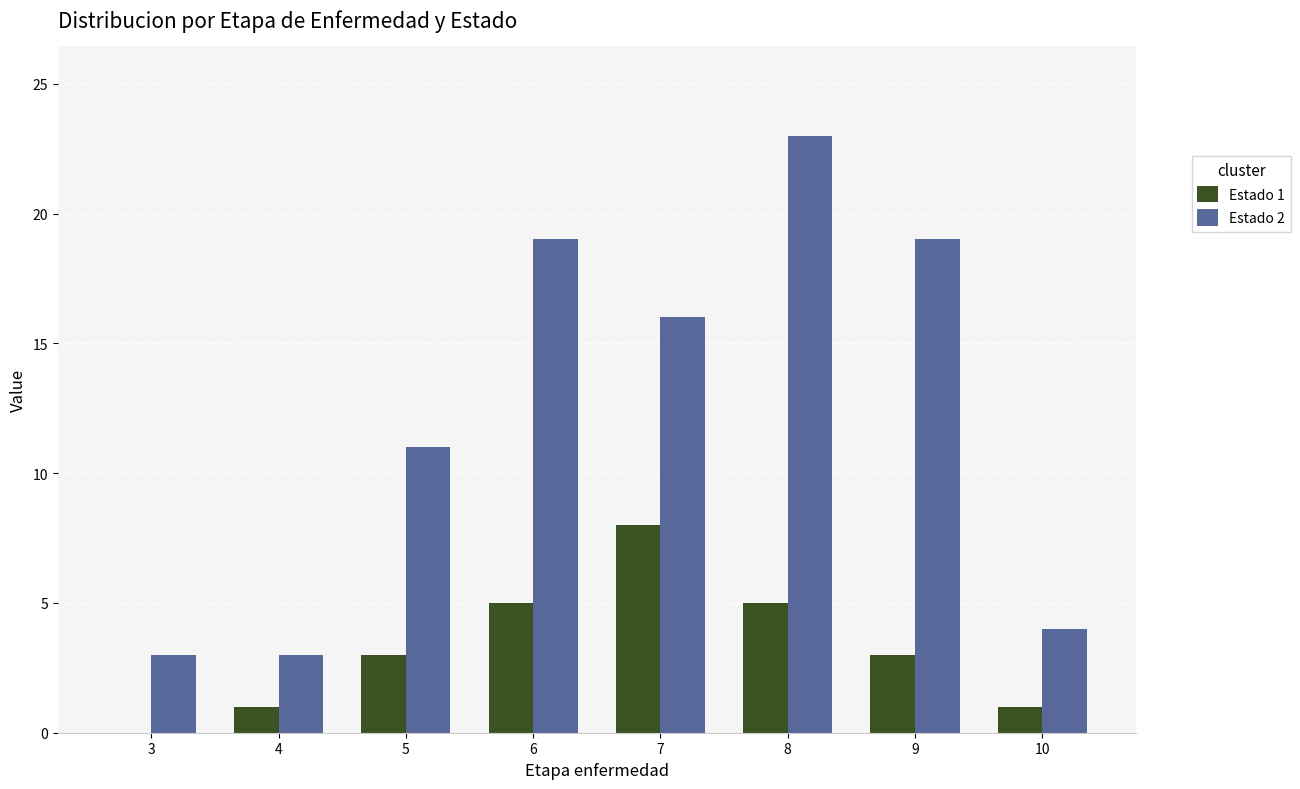

True or false: Estado 2 has a value of 19 at 9.

True